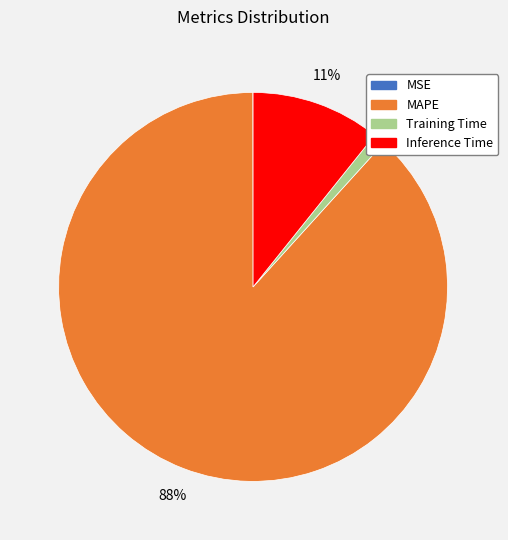

To the nearest percent, what is the difference between the largest and smallest slice percentages?

88%